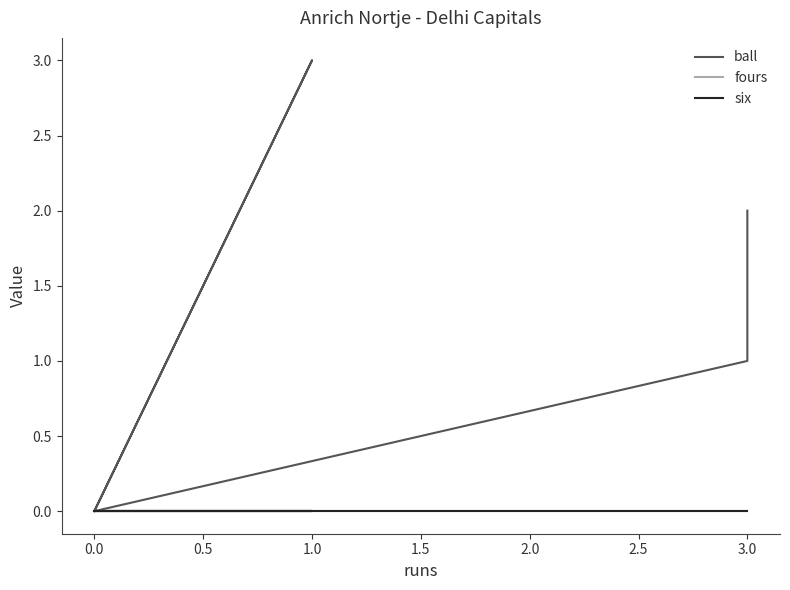

Rank the series by their maximum value, from lowest to highest.

fours, six, ball